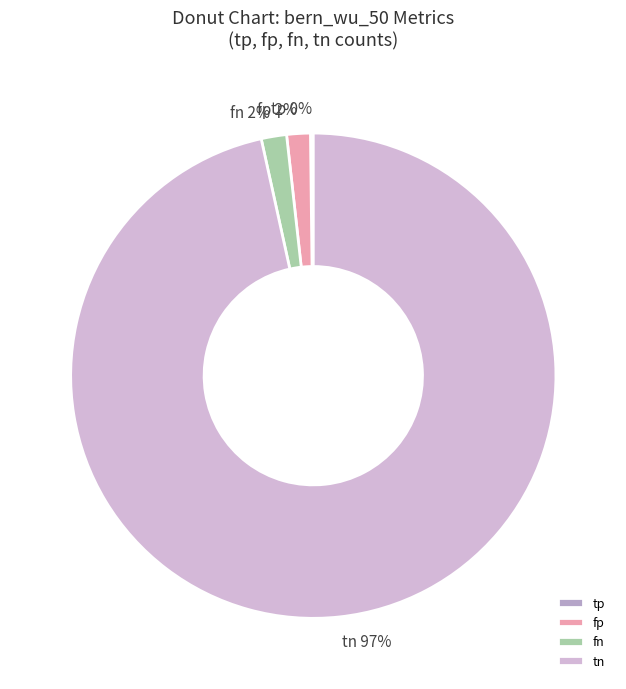

To the nearest percent, what is the difference between the largest and smallest slice percentages?

96%